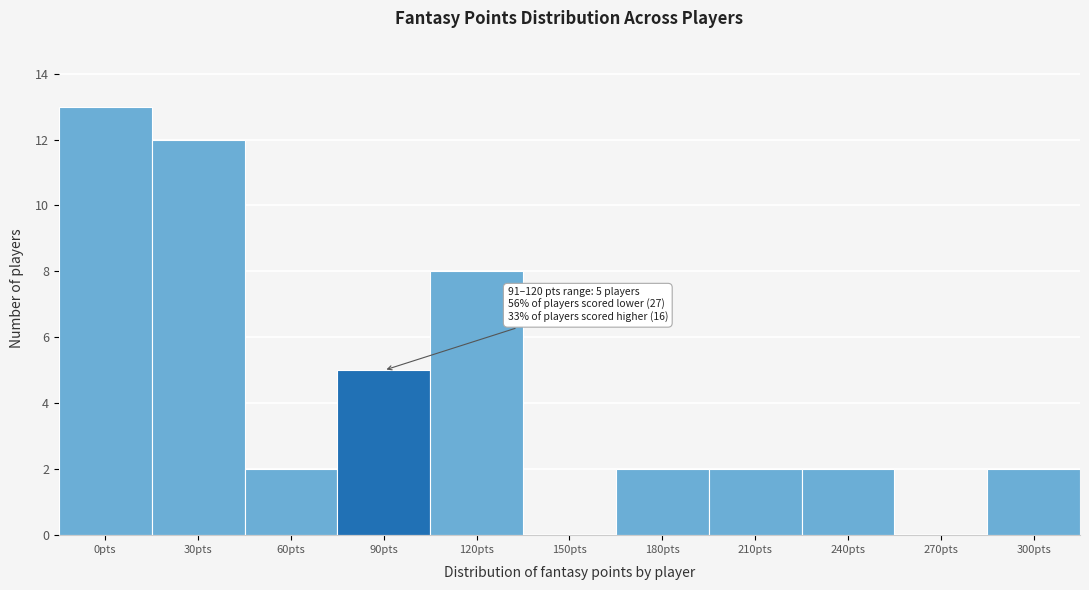

Reading left to right, list all the values displayed in this chart.

0pts=13	30pts=12	60pts=2	90pts=5	120pts=8	150pts=0	180pts=2	210pts=2	240pts=2	270pts=0	300pts=2